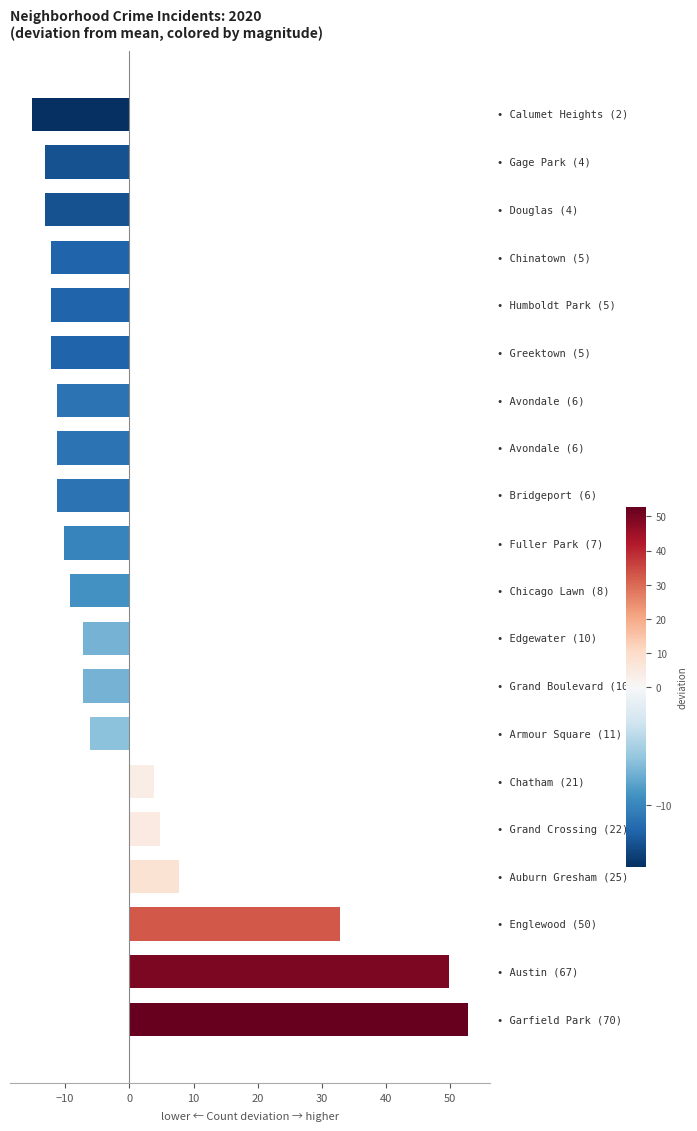

What is the difference between the maximum and second lowest values?

66.0